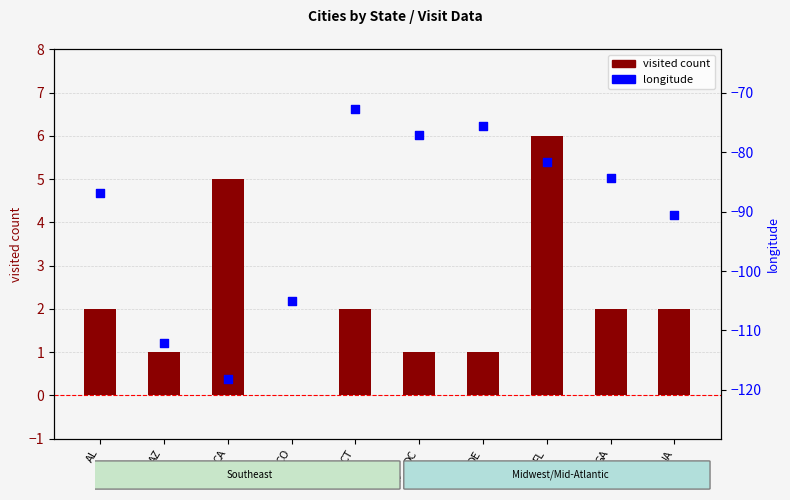

What is the total value across all series at AL?

-84.8